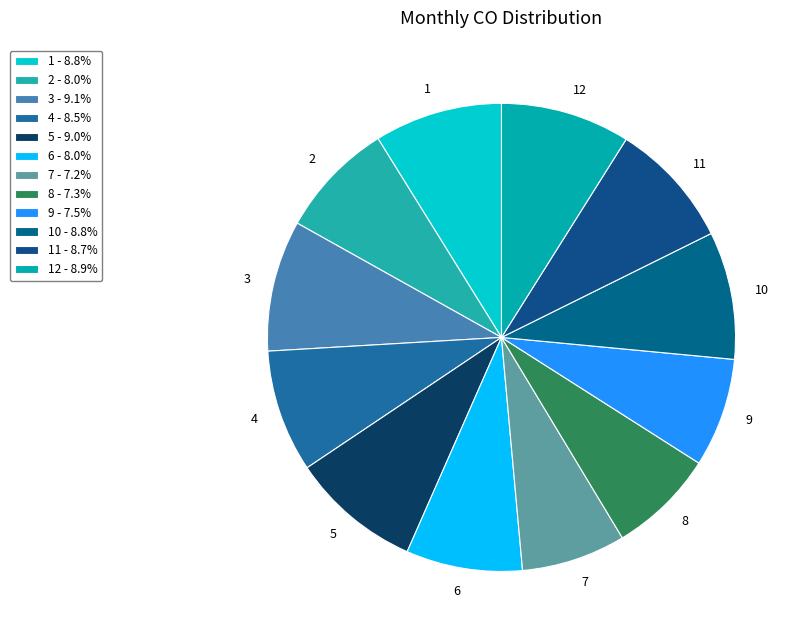

Does any single category account for the majority?

No